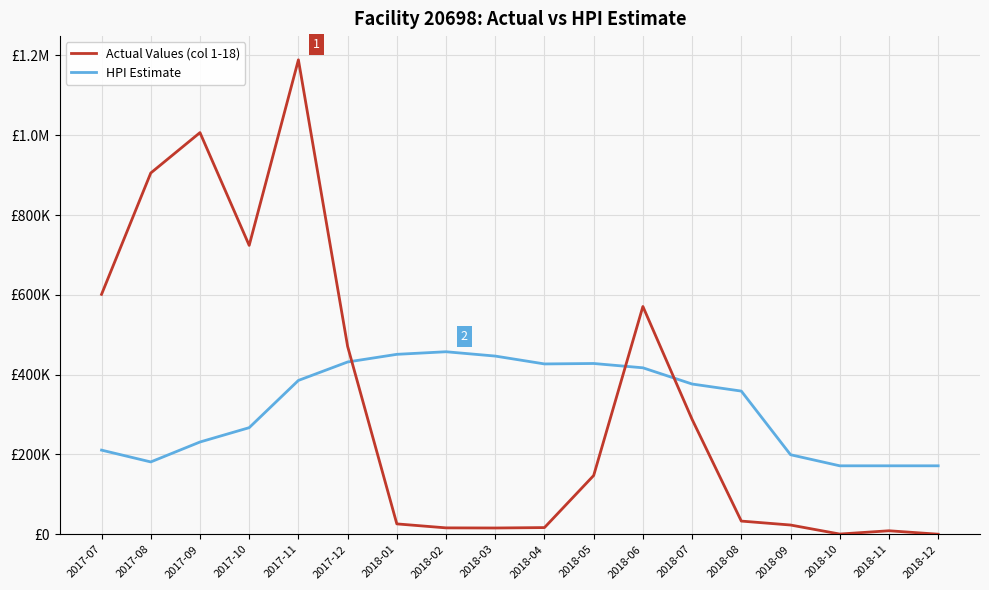

What is the smallest value displayed?

260.0